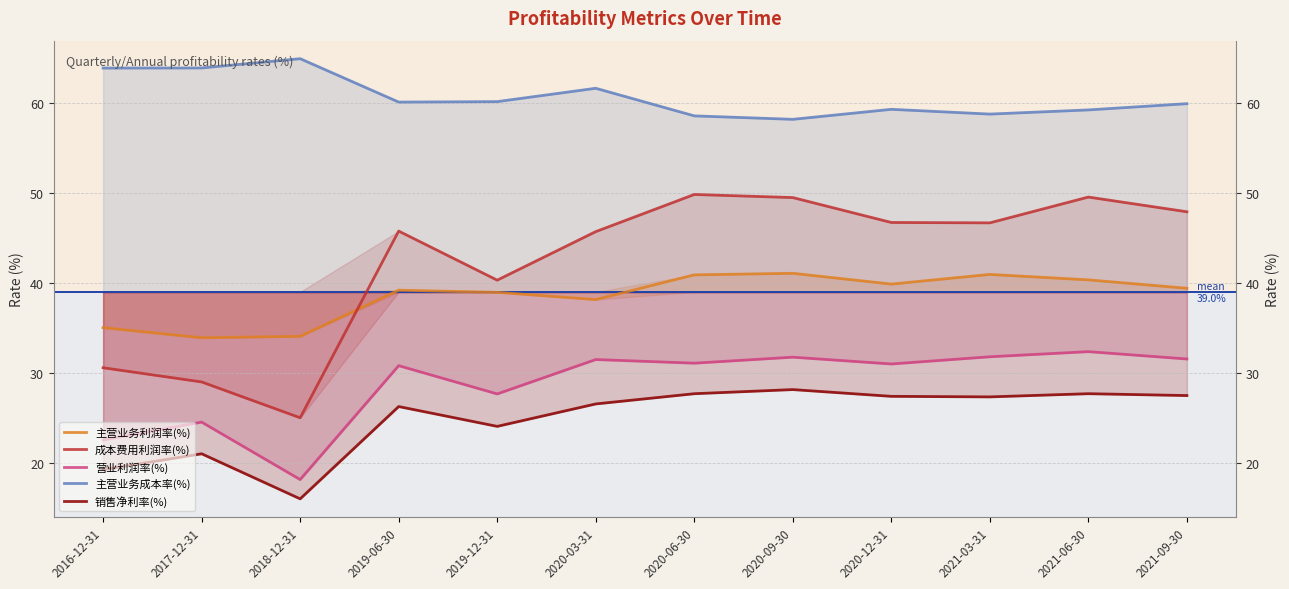

What is the difference between the second highest and second lowest values in the 主营业务成本率(%) series?

5.3